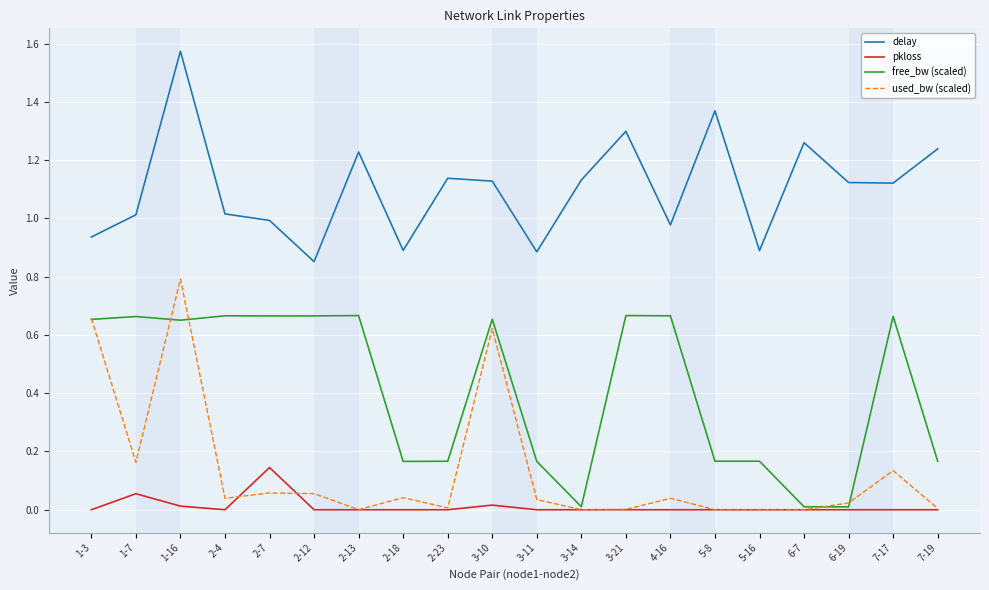

What is the highest value of the used_bw (scaled) series?

0.8